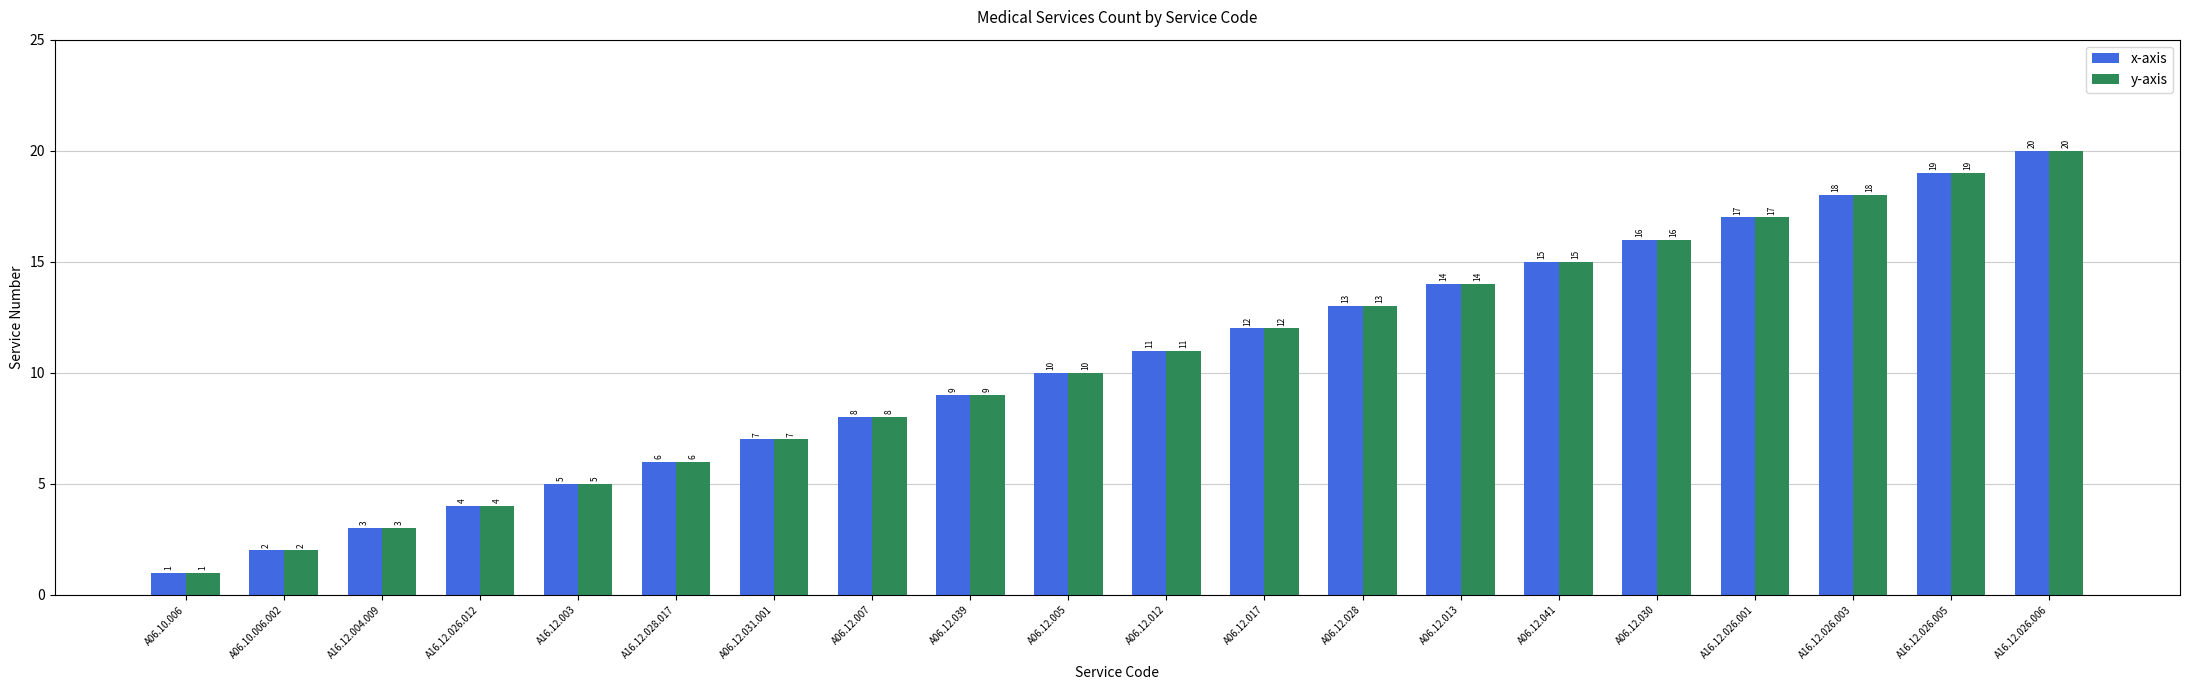

What position from the left is A06.12.041?

15